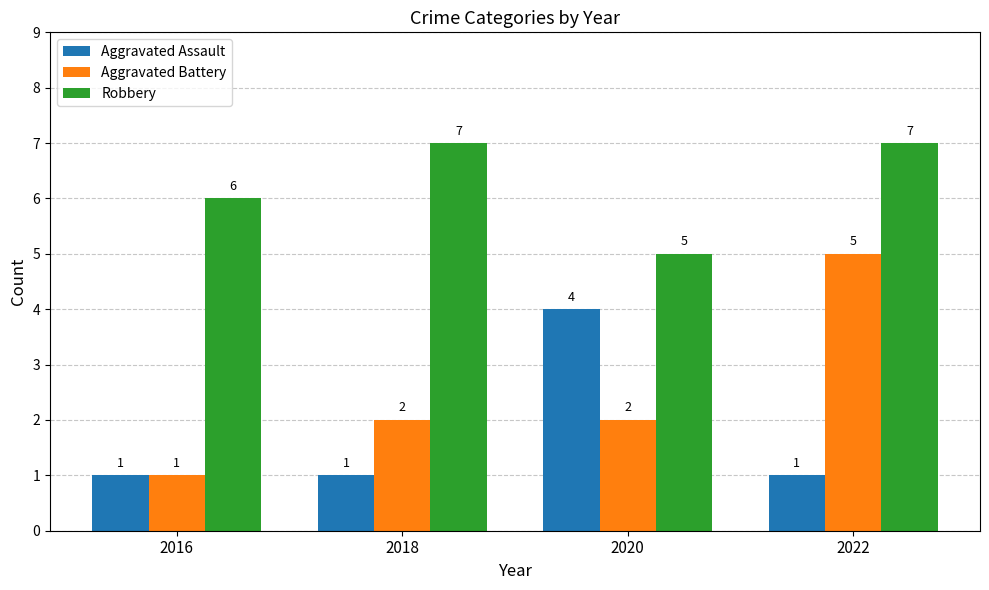

Which series has the largest total across all categories?

Robbery